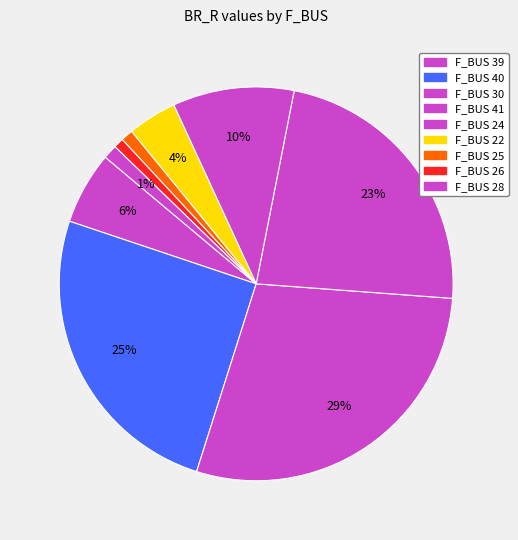

How many segments does this pie chart have?

9